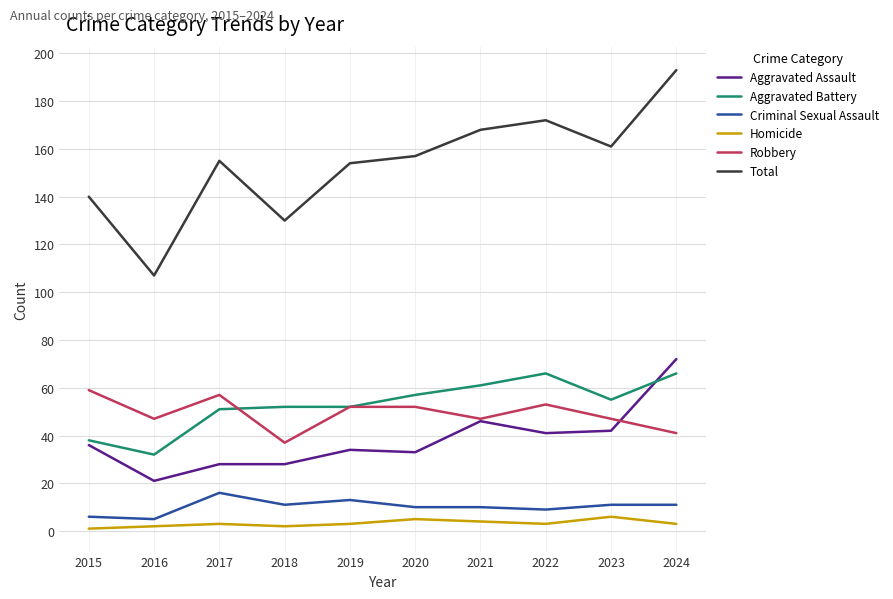

What are all the series names shown in the legend?

Aggravated Assault, Aggravated Battery, Criminal Sexual Assault, Homicide, Robbery, Total